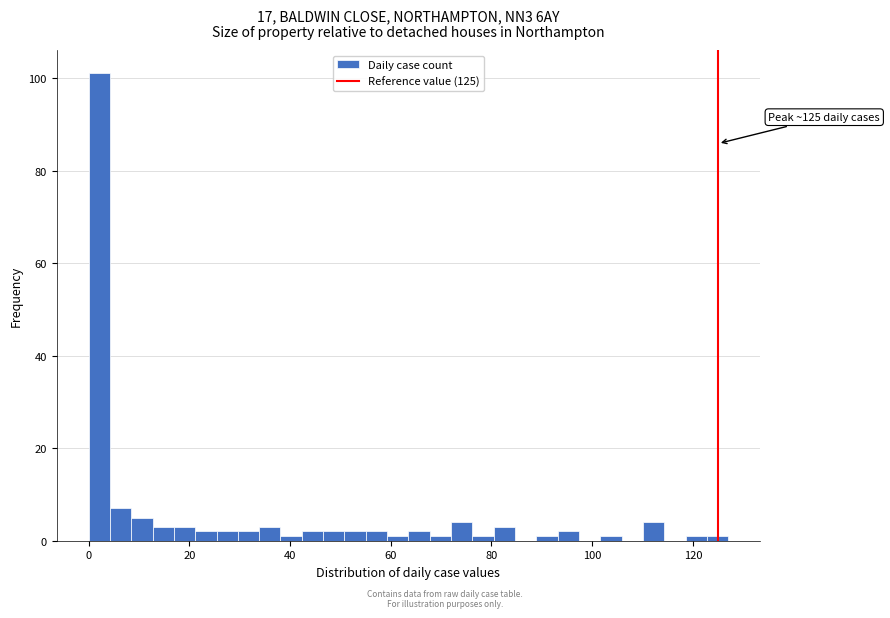

Around what value on the x-axis is the tallest bar? Give the approximate position of its centre, as read against the axis.

2